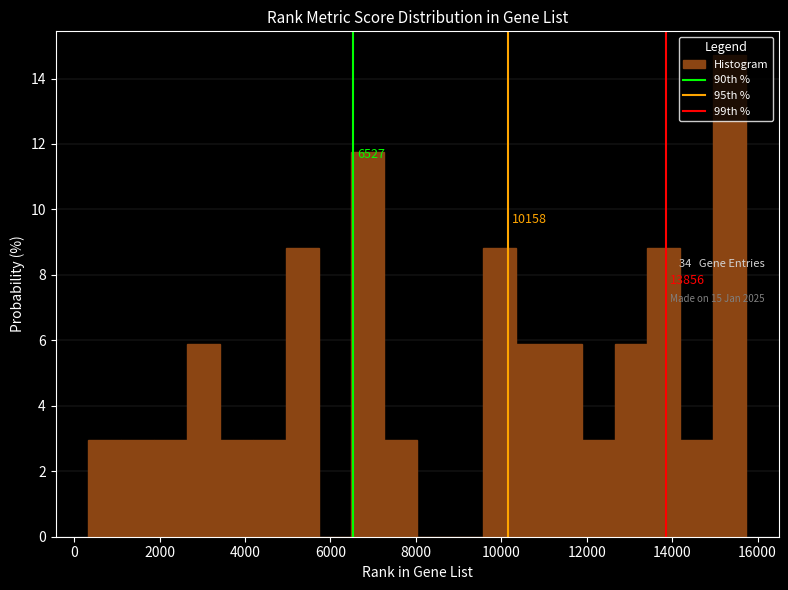

Read against the x-axis, roughly where is the centre of the tallest bar?

15400